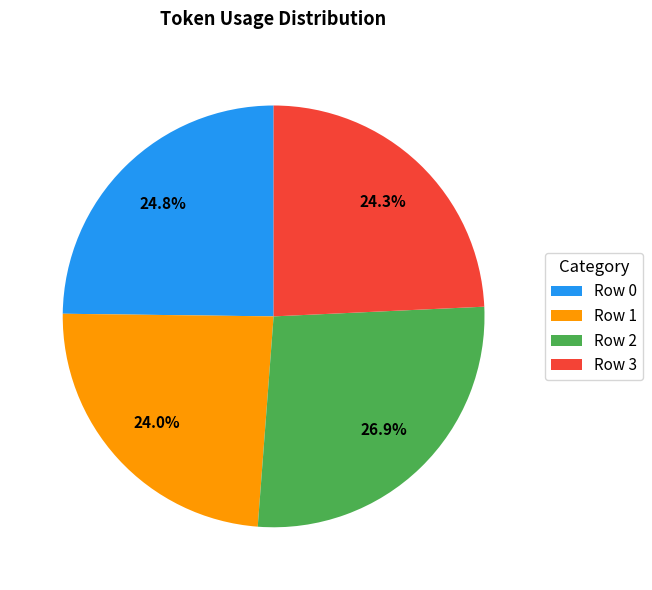

Between Row 1 and Row 0, which is larger?

Row 0